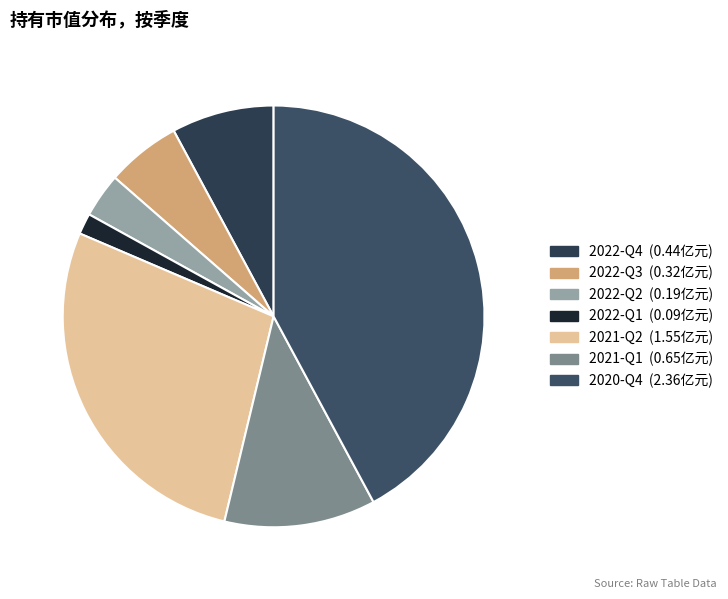

Rank the categories by value from lowest to highest.

2022-Q1, 2022-Q2, 2022-Q3, 2022-Q4, 2021-Q1, 2021-Q2, 2020-Q4